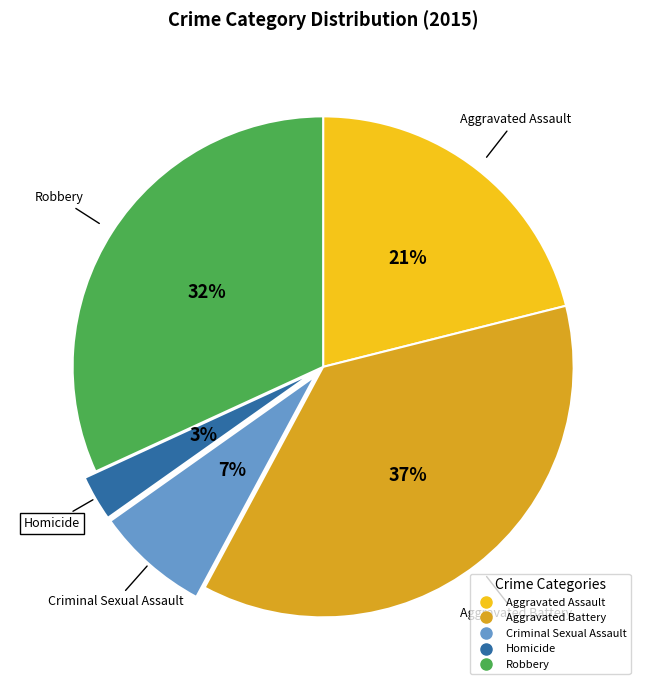

To the nearest percent, what is the average slice percentage?

20%